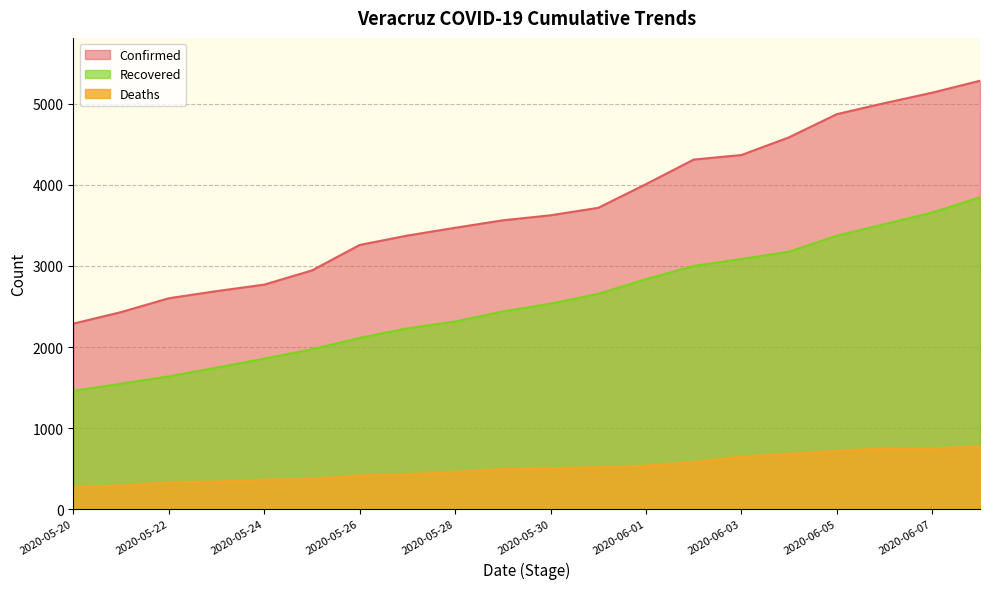

Read the Deaths value at 2020-05-27, to the nearest 50.

450